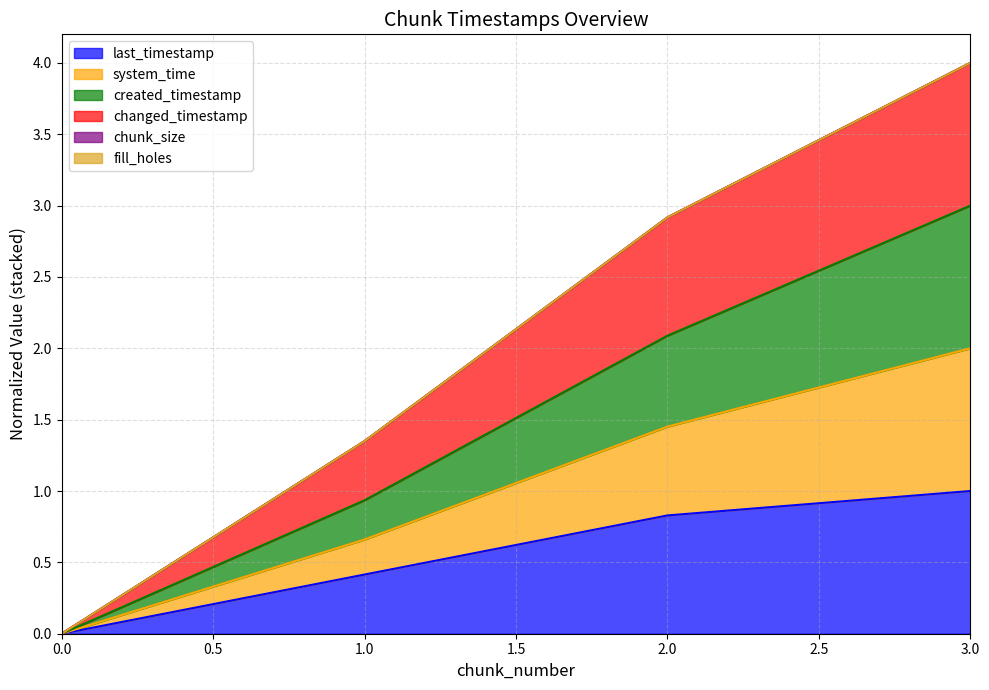

Does the chart display data point markers on the line(s)?

No